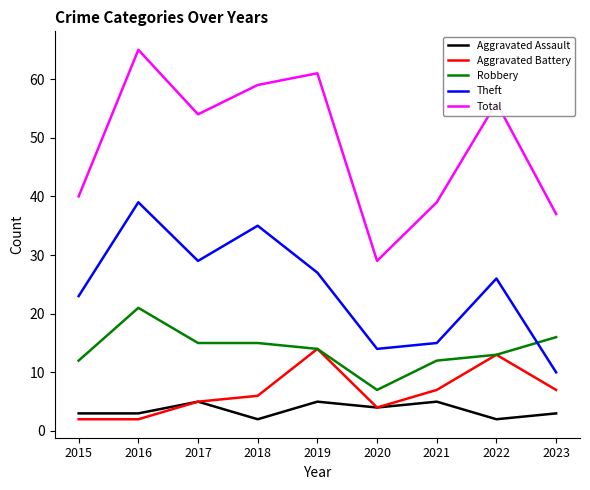

The Total series shows 66 at 2021. True or false?

False